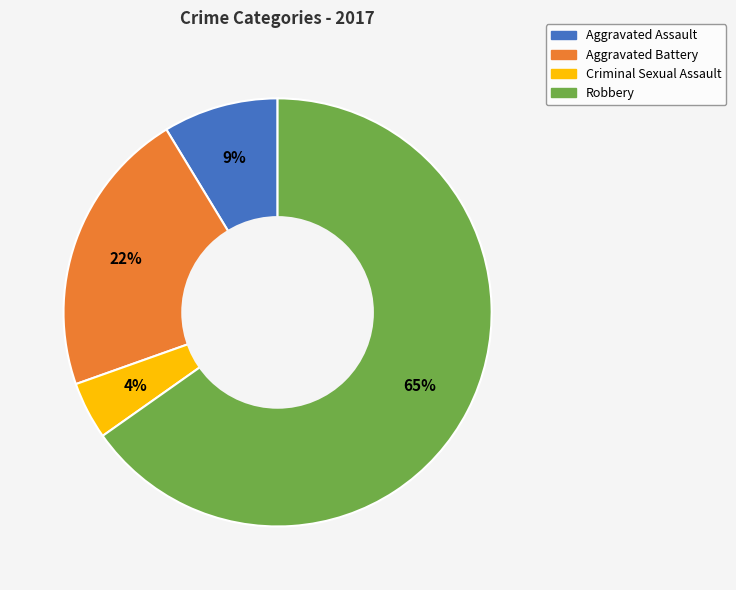

Which category has the biggest portion of the pie?

Robbery